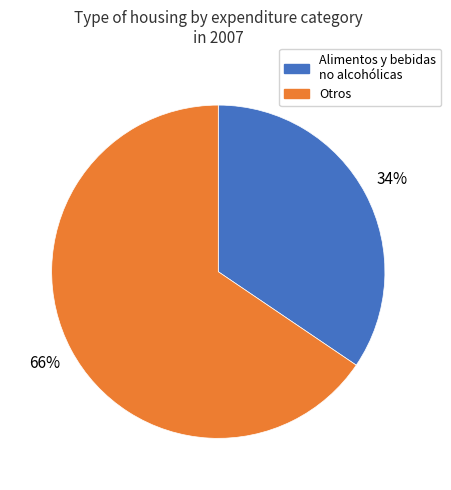

Is there a majority slice in this chart?

Yes